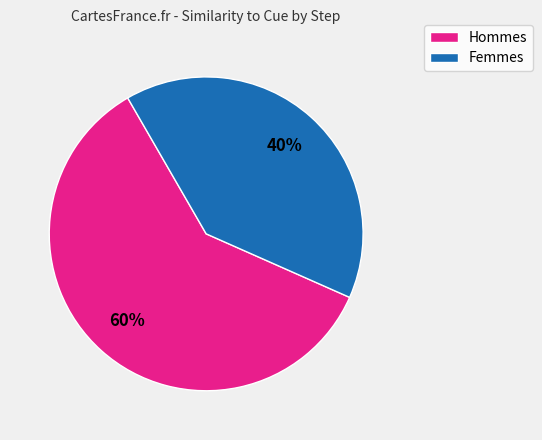

To the nearest percent, what is the difference between the largest and smallest slice percentages?

20%